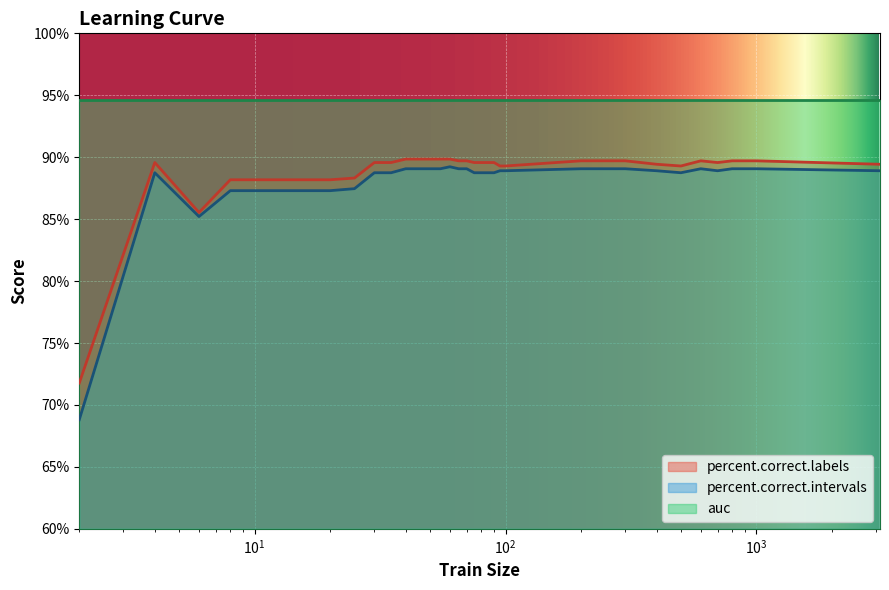

True or false: percent.correct.intervals and percent.correct.labels intersect in this chart.

False